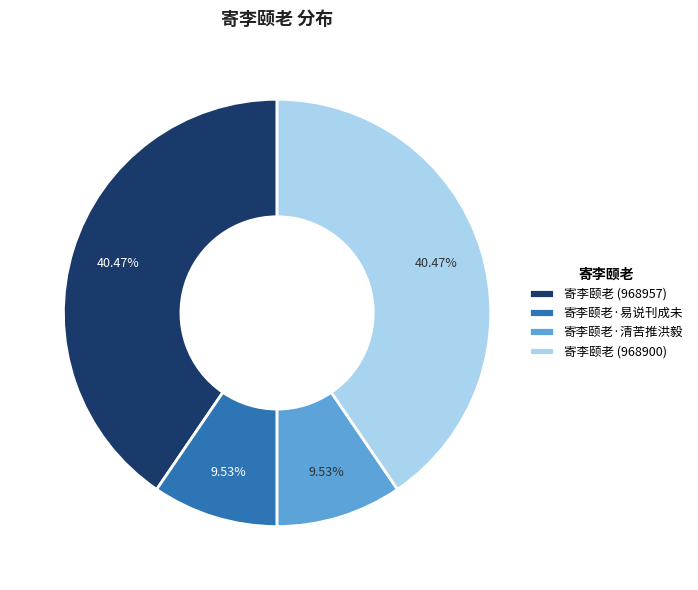

Combined, what portion of the pie is 寄李颐老·易说刊成未 and 寄李颐老 (968900)?

50.0%